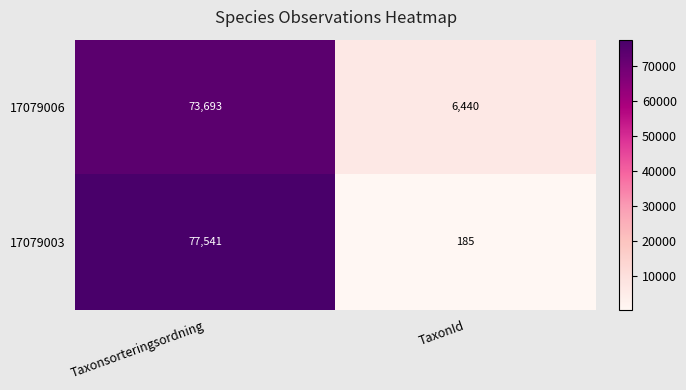

Between Taxonsorteringsordning and TaxonId, which series saw the biggest shift?

17079003